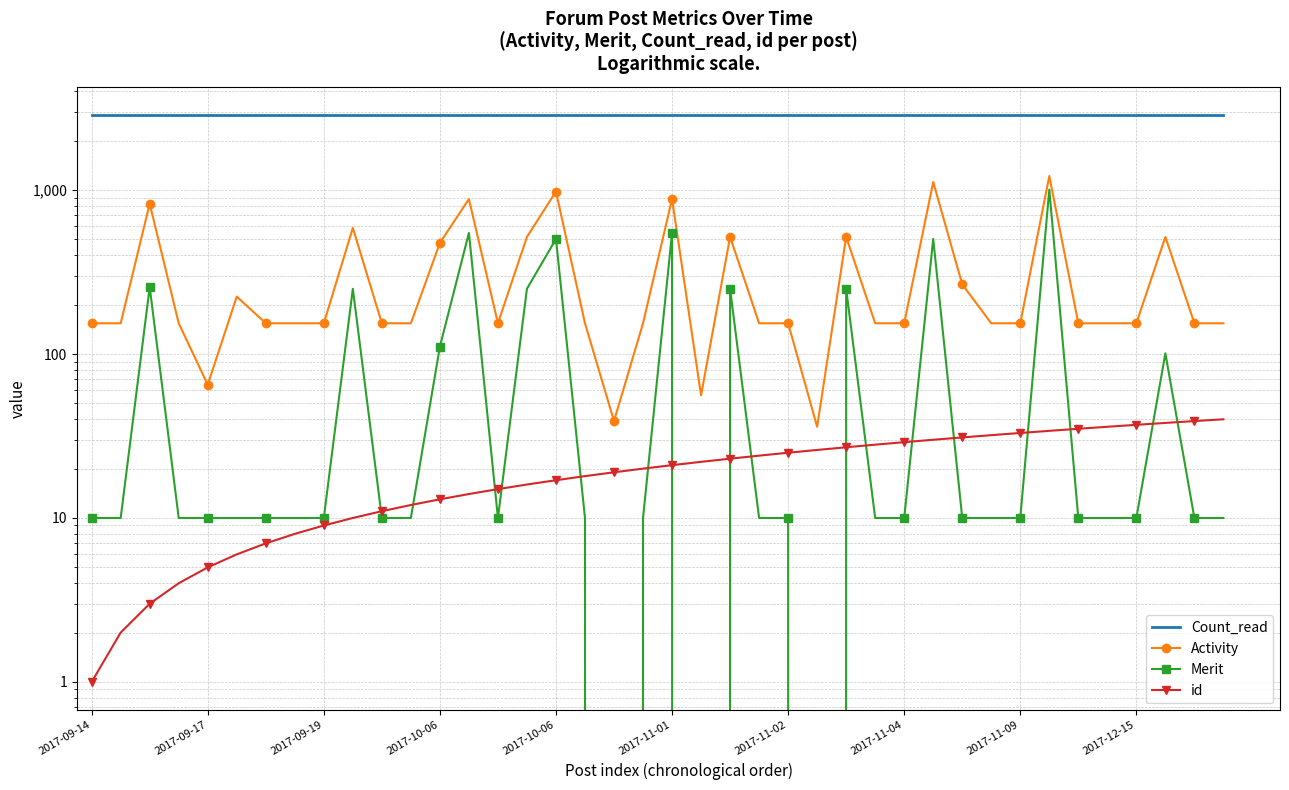

The value of Activity at 33 is 347. True or false?

False